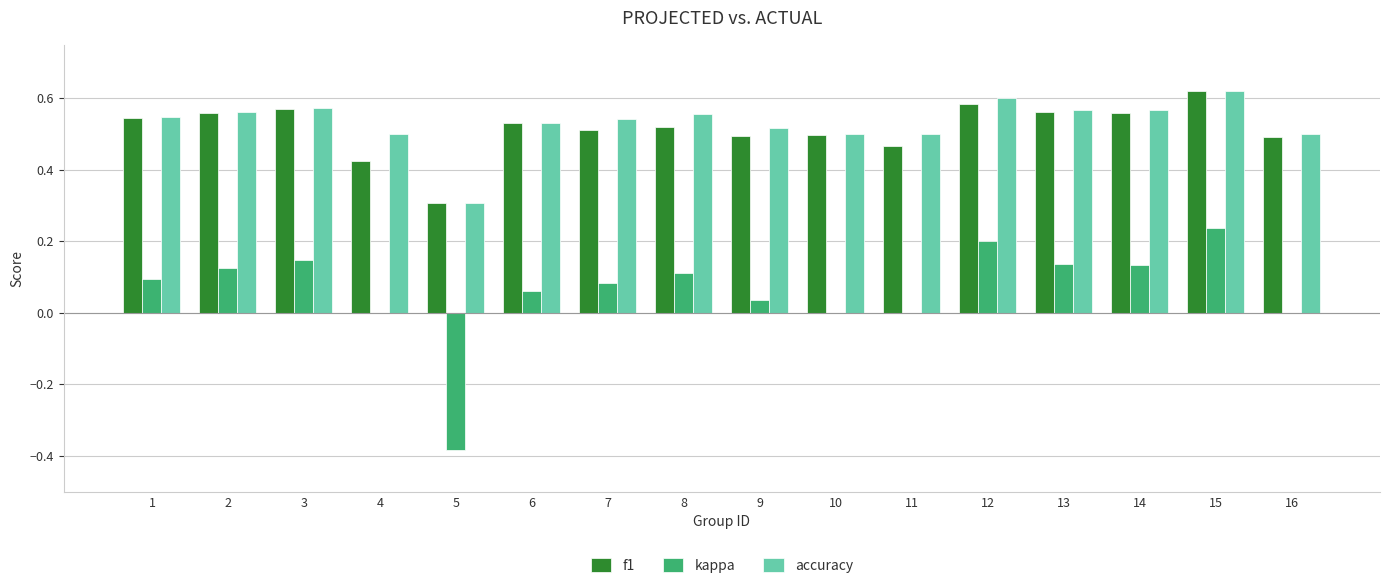

Is the value of kappa at 9 greater than the value of f1 at 10?

No